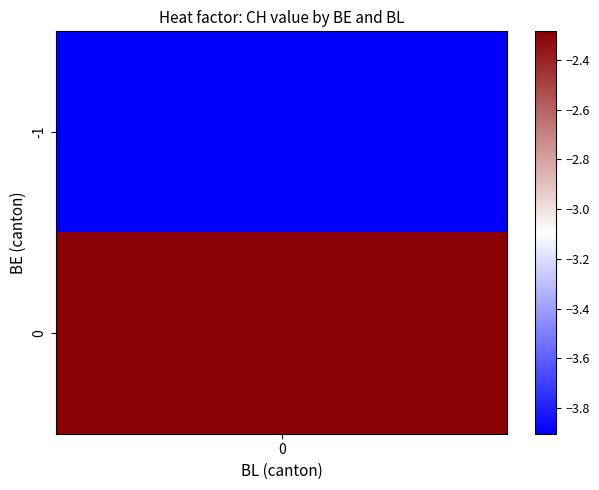

What is the difference between the maximum and minimum values in the 1 series?

3